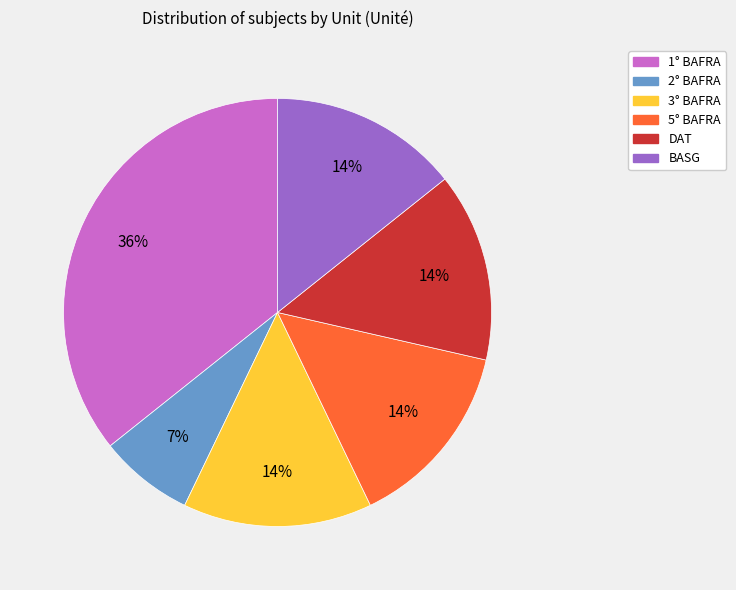

To the nearest percent, what portion does BASG represent?

14%